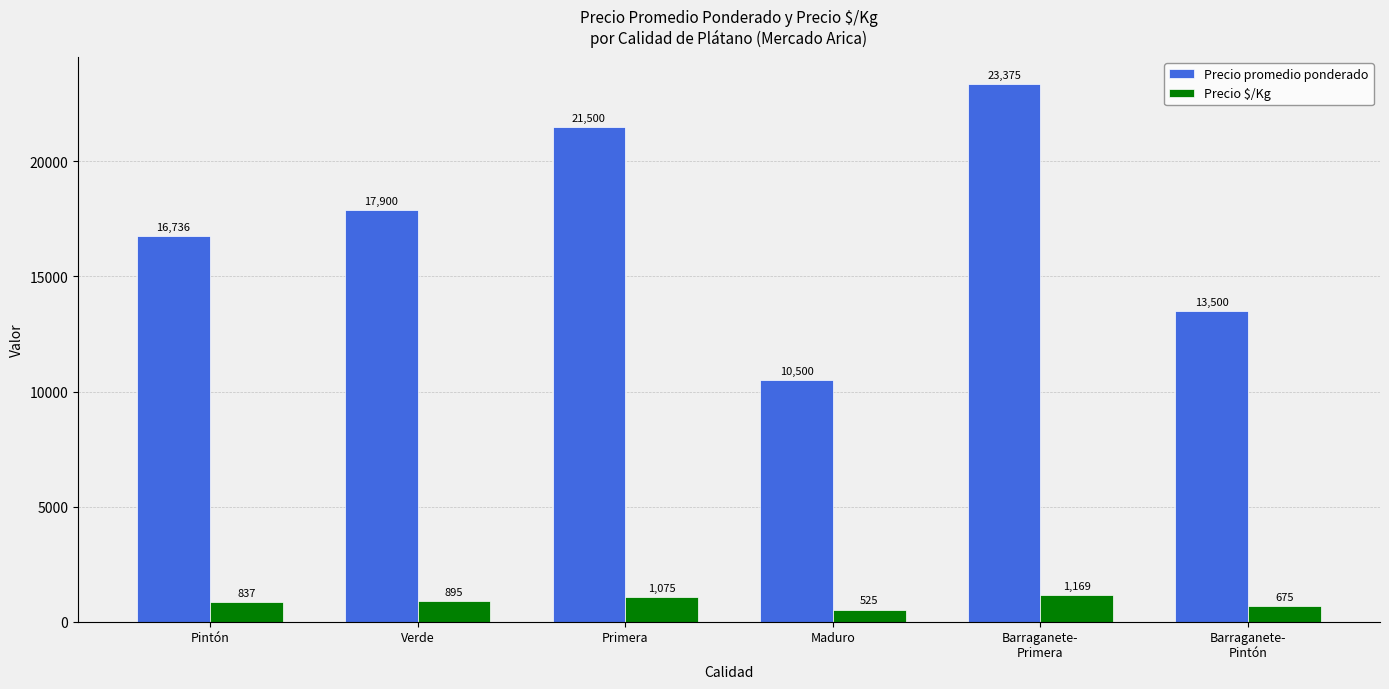

Between Primera and Barraganete-
Pintón, which series saw the biggest shift?

Precio promedio ponderado